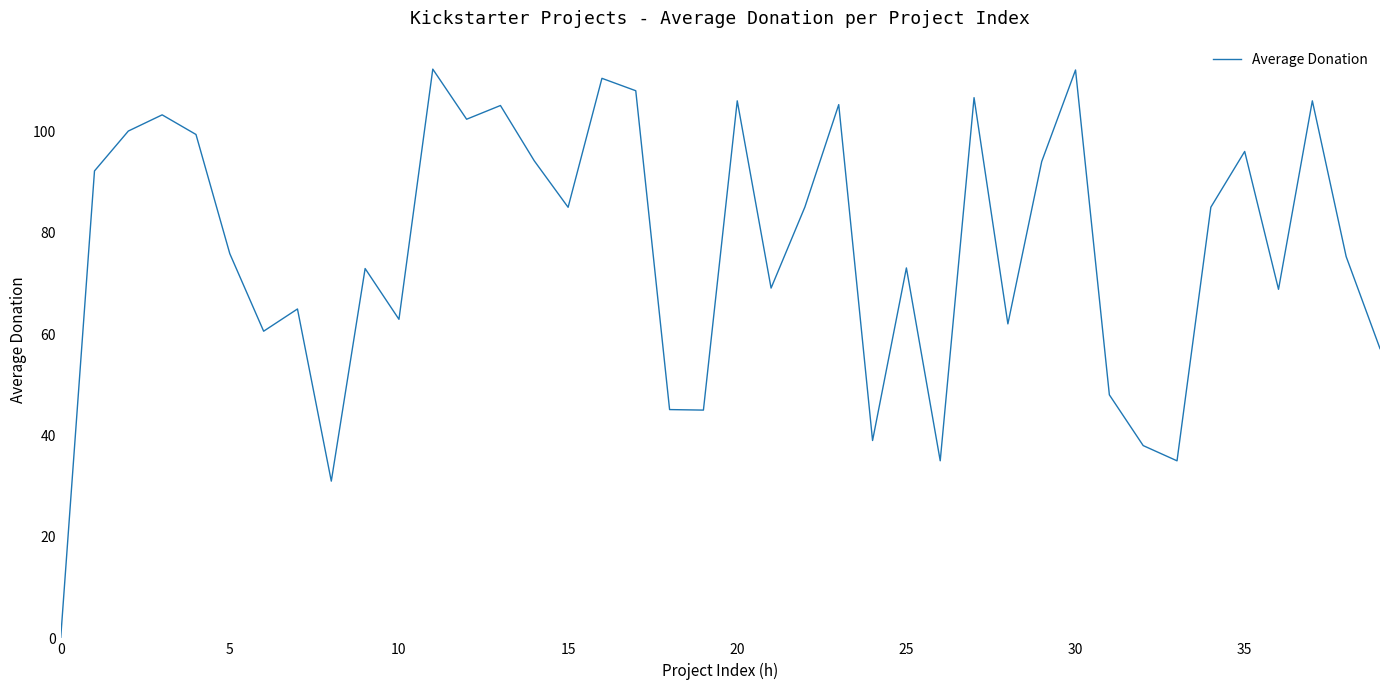

What is the difference between the maximum and minimum values?

112.2